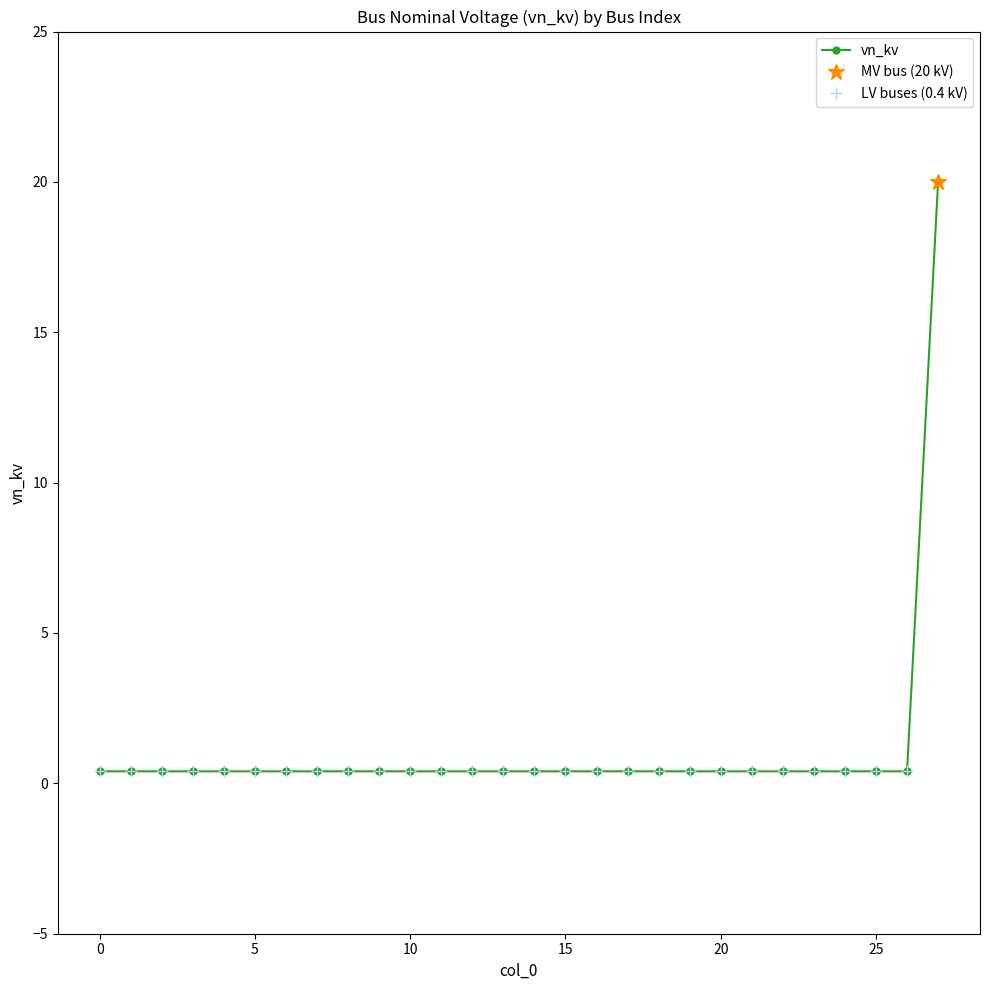

Does the chart display data point markers on the line(s)?

Yes